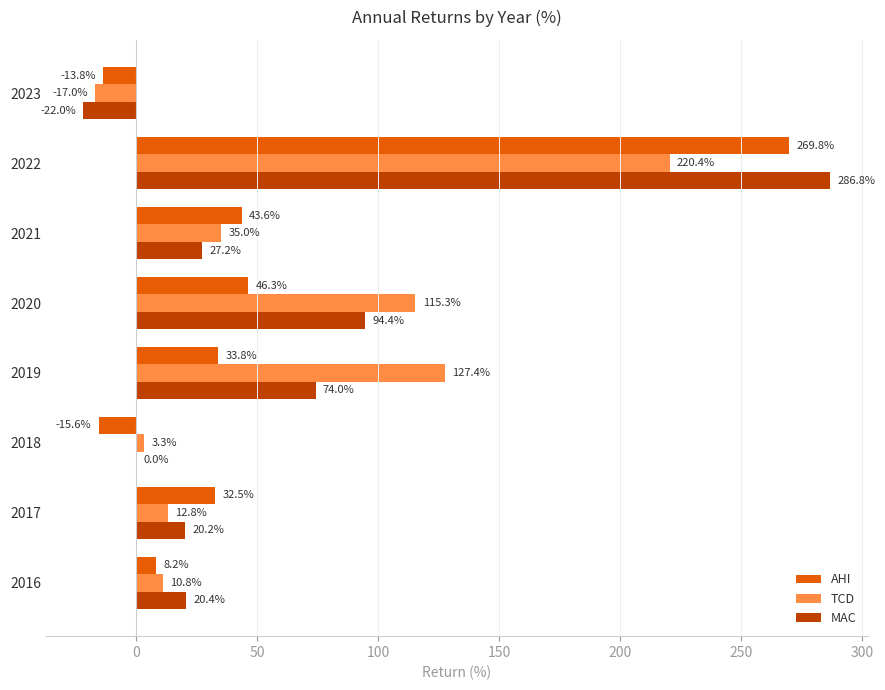

Where is TCD nearest to the value 101?

2020